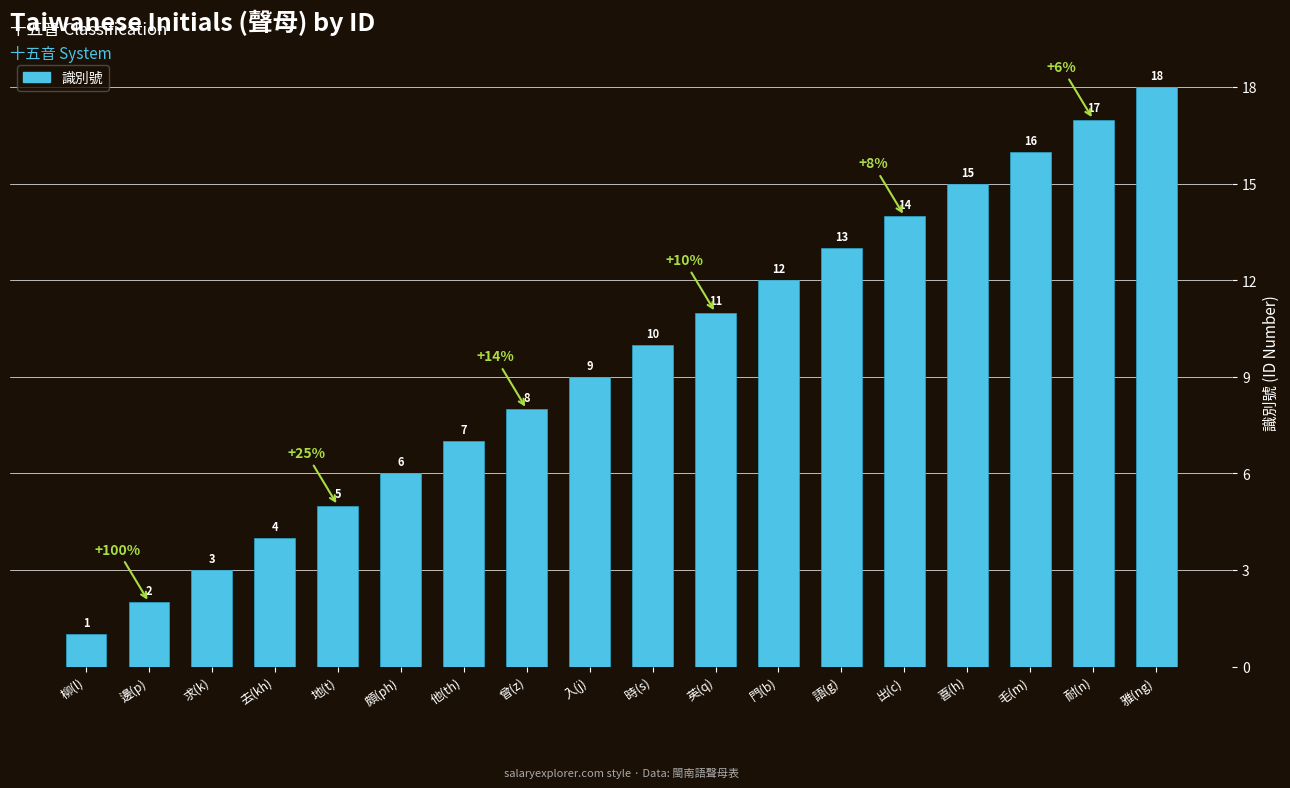

Reading right to left, what are all the values shown in this chart?

雅(ng)=18	耐(n)=17	毛(m)=16	喜(h)=15	出(c)=14	語(g)=13	門(b)=12	英(q)=11	時(s)=10	入(j)=9	曾(z)=8	他(th)=7	頗(ph)=6	地(t)=5	去(kh)=4	求(k)=3	邊(p)=2	柳(l)=1